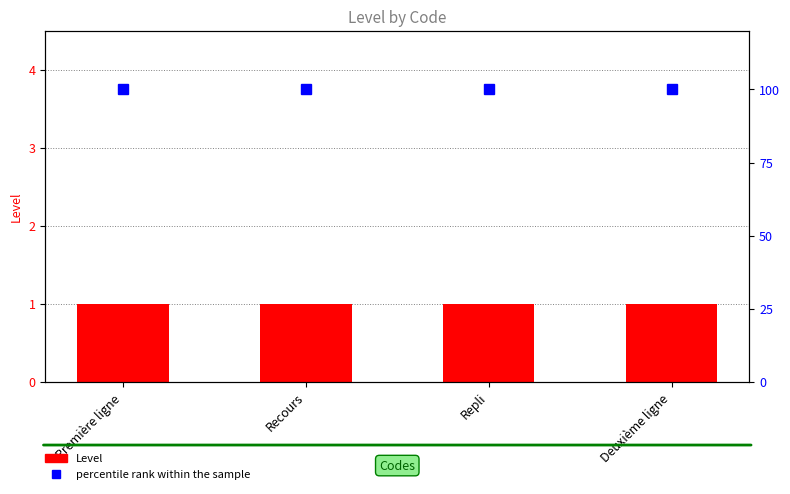

Which series has the largest range (max minus min)?

Level